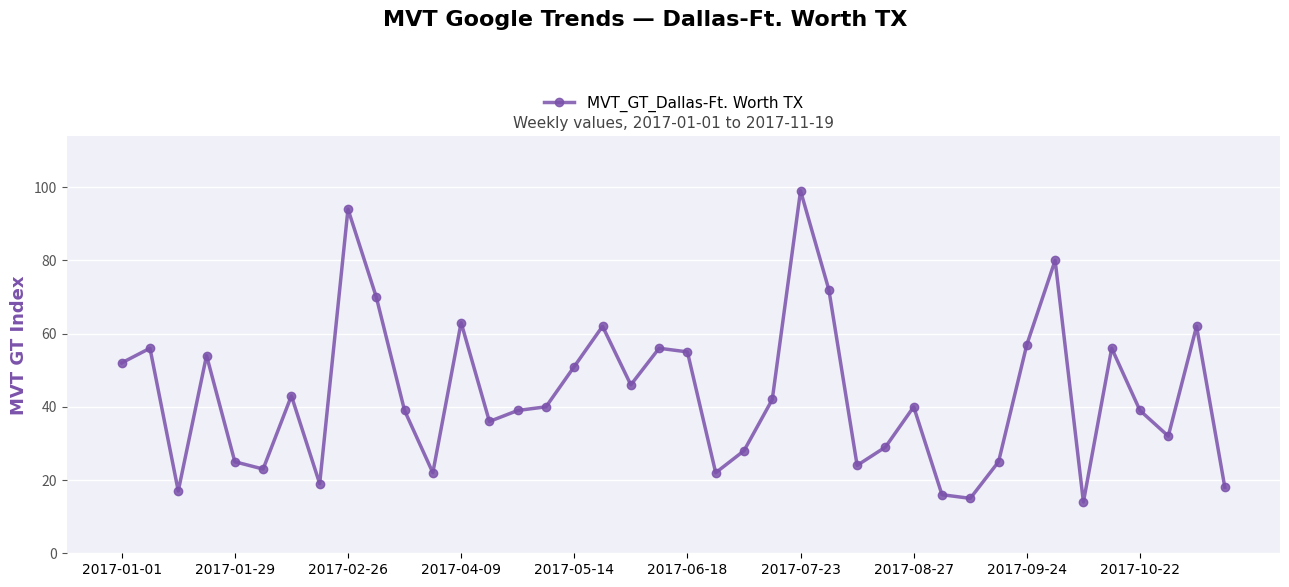

What is the minimum value shown in the chart?

14